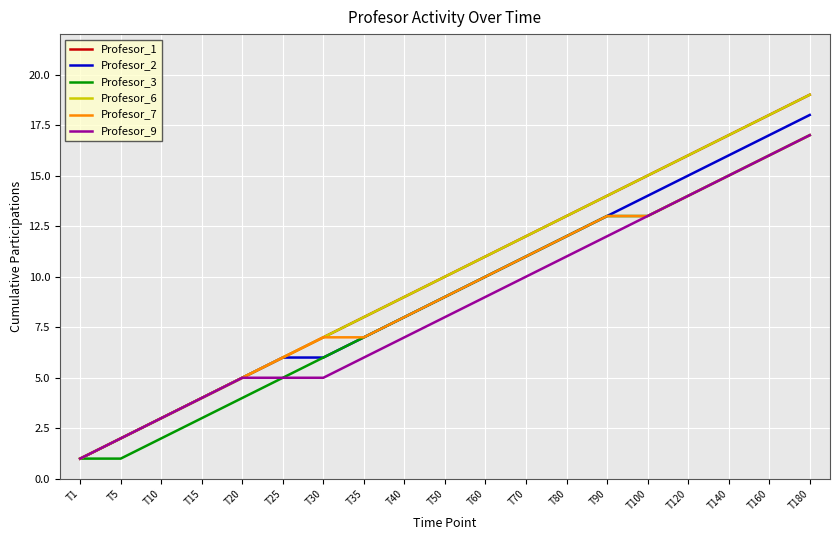

What is the difference between the Profesor_2 values at T35 and T10?

4